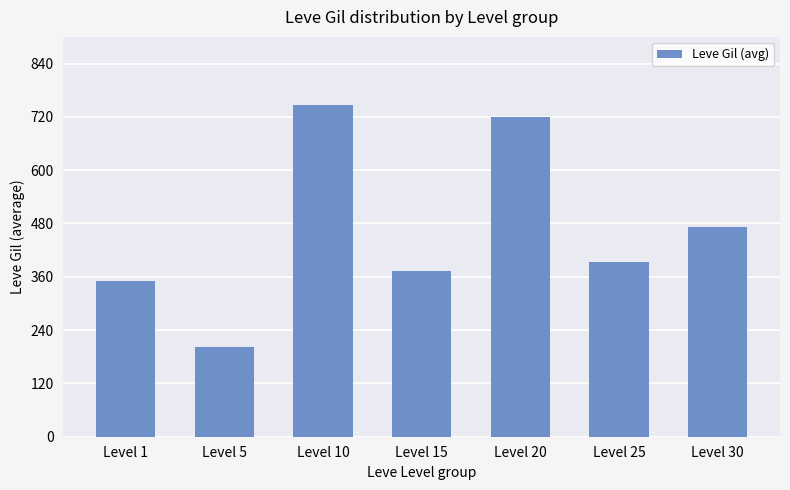

Are the bars grouped side by side (vs. stacked)?

No